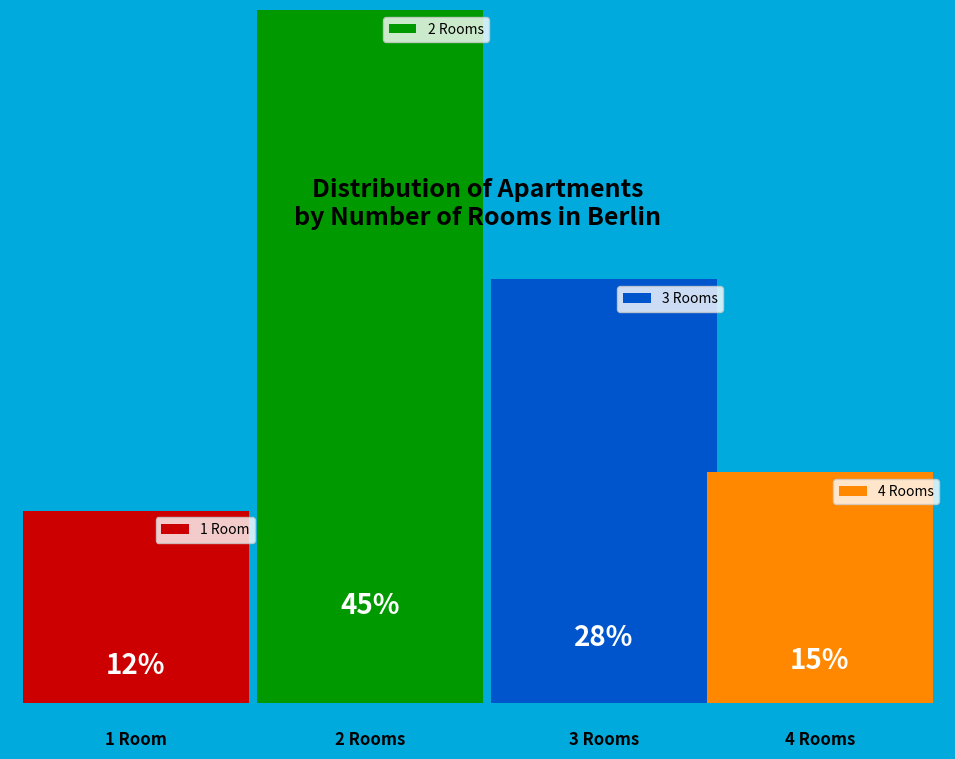

Does any single category account for the majority?

No